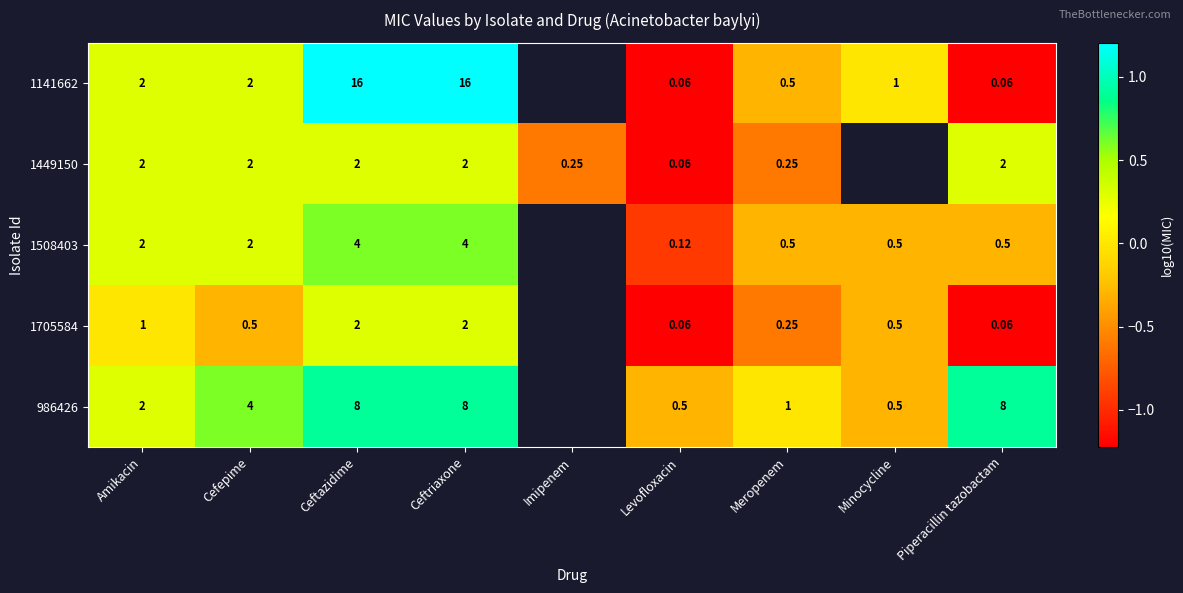

At which label is 986426 closest to 0?

Meropenem